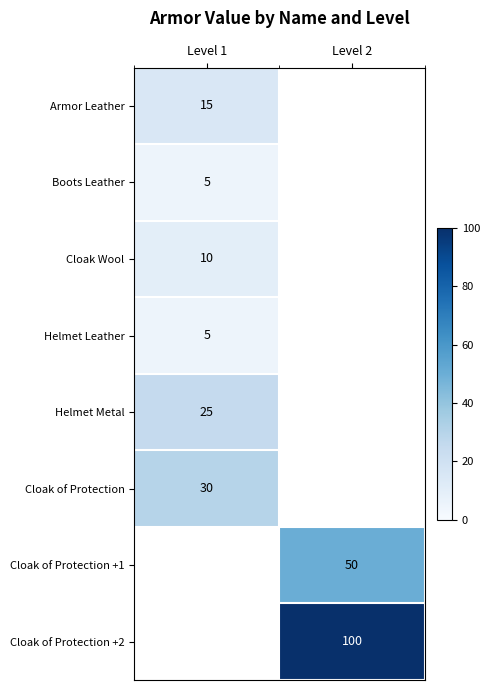

At how many categories does at least one series exceed 67?

1